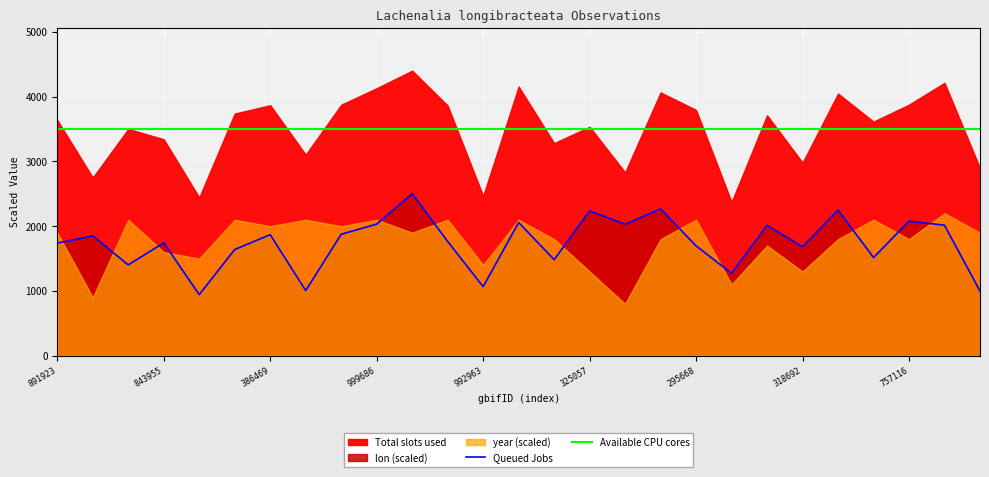

What is the difference between the second highest and second lowest values in the Queued Jobs series?

1269.0